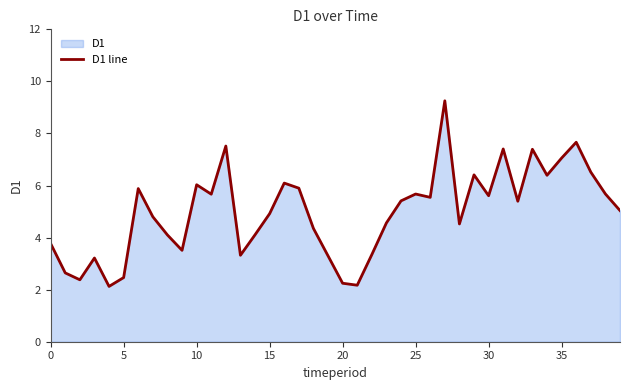

What is the sum of all values?

199.4